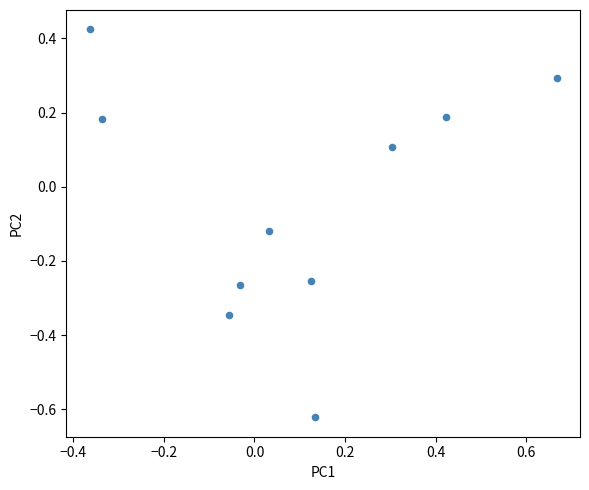

What is the range of X values (max minus min)?

1.0